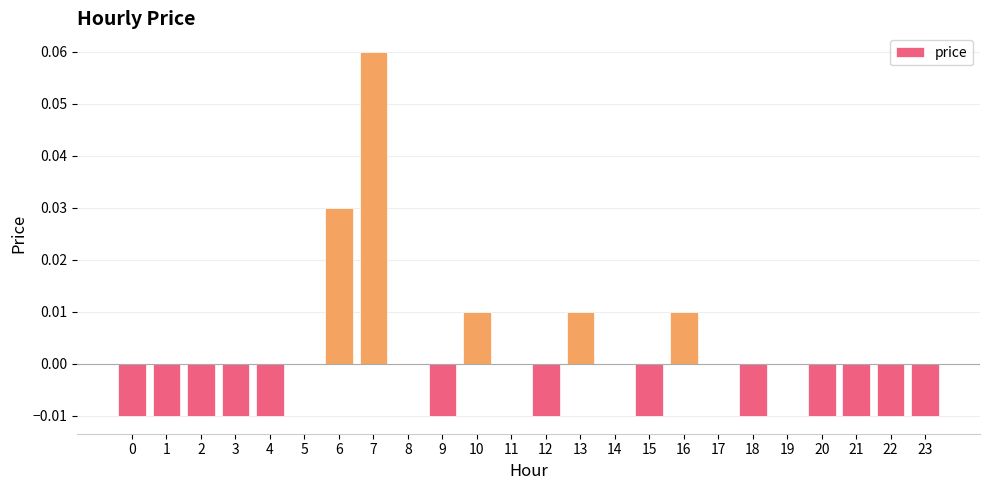

Does the chart contain stacked bars?

No